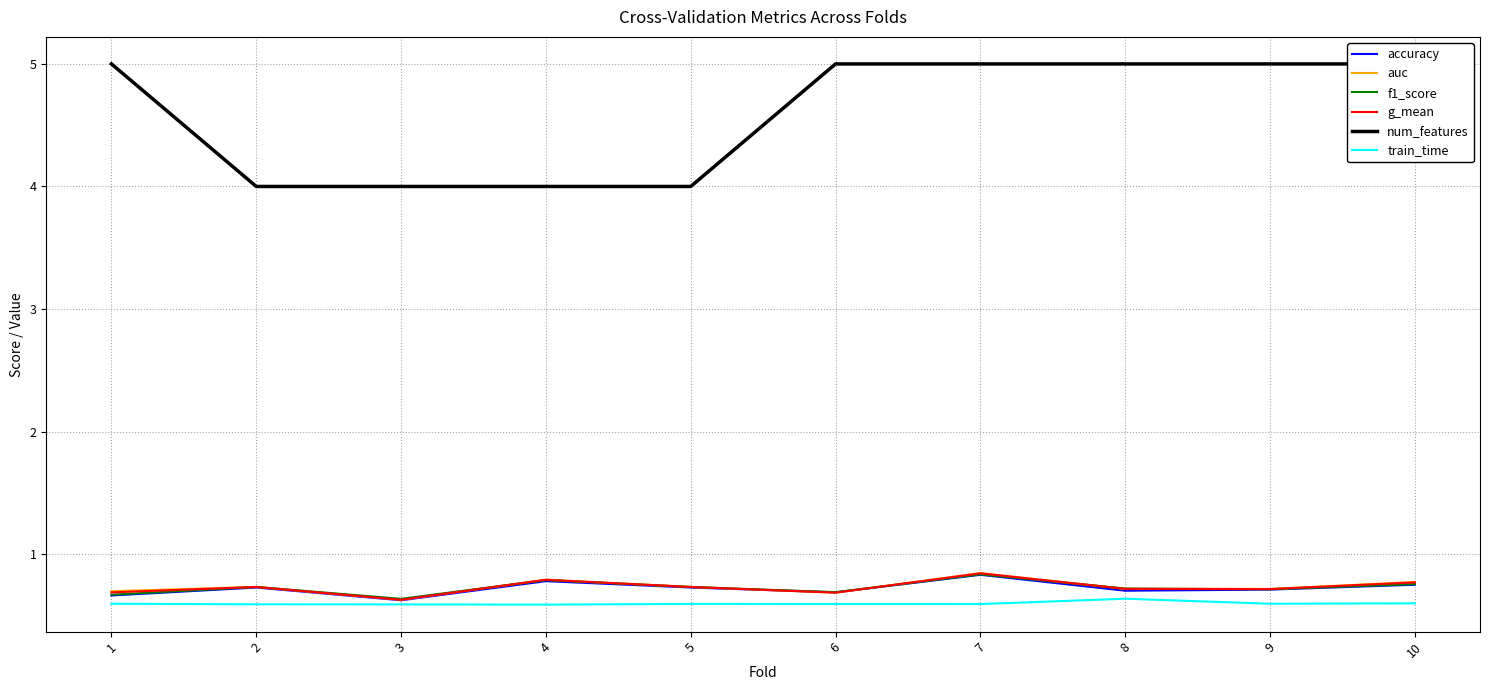

Count the num_features values in the range 4 to 5.

10